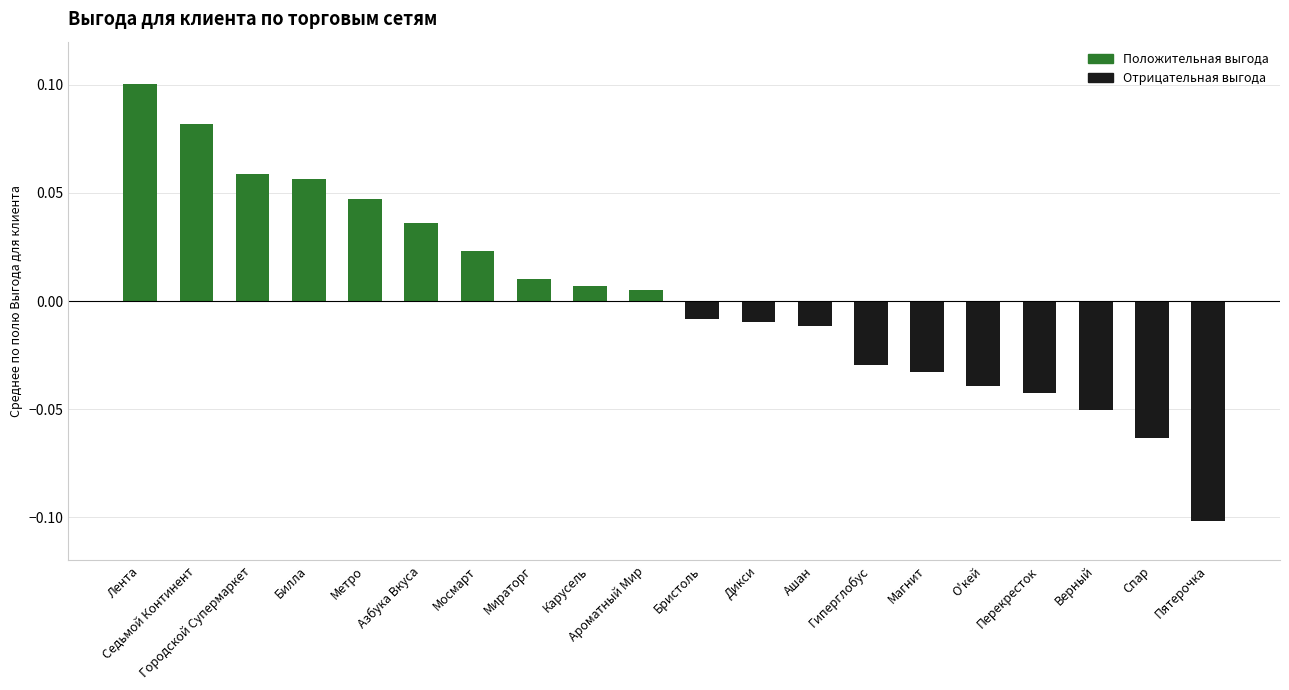

What is the maximum value for Положительная выгода?

0.1